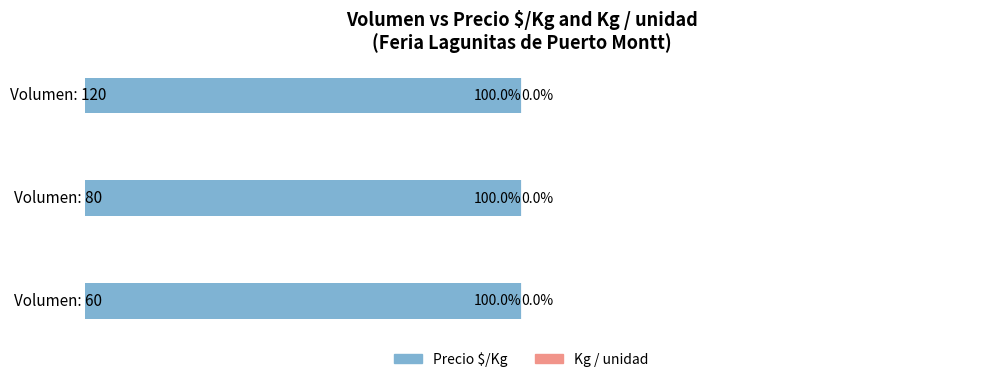

List the labels in order of Kg / unidad value, largest first.

Volumen: 80, Volumen: 60, Volumen: 120